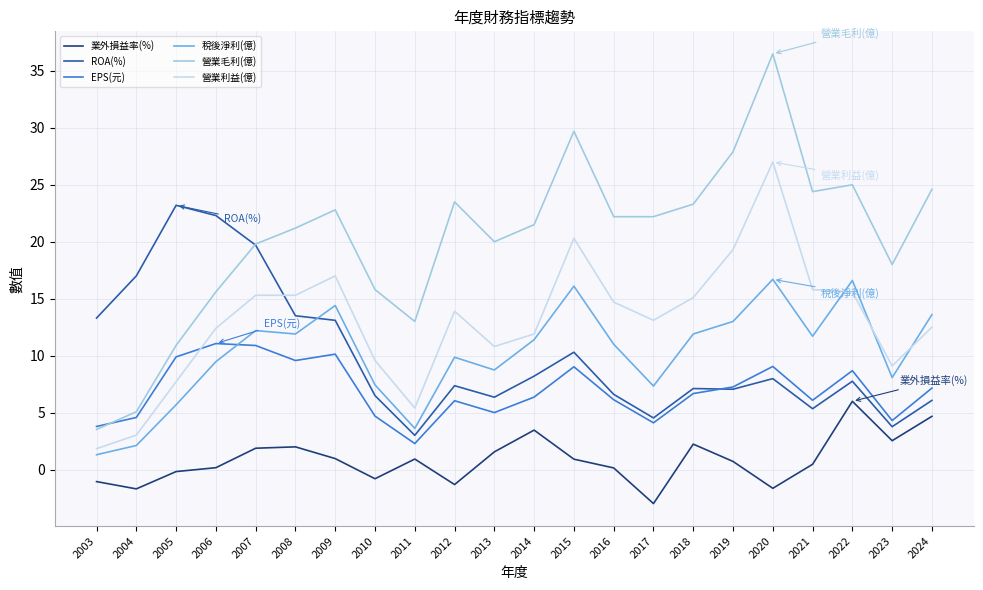

What is the lowest value of the EPS(元) series?

2.3